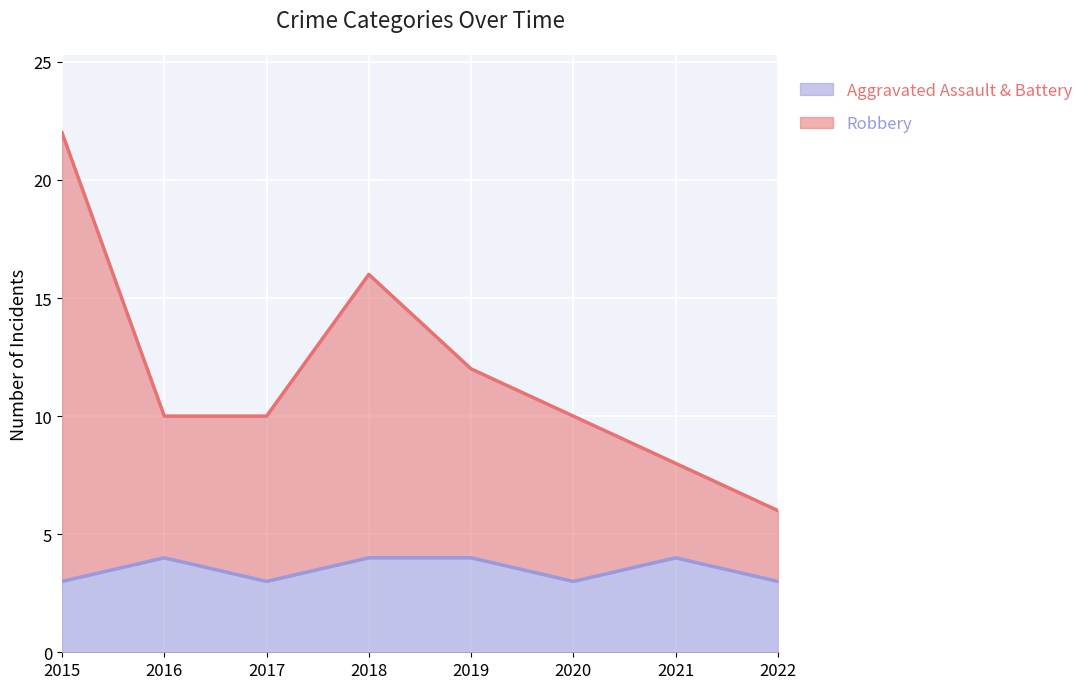

Where is the first local minimum for Aggravated Assault & Battery?

2017